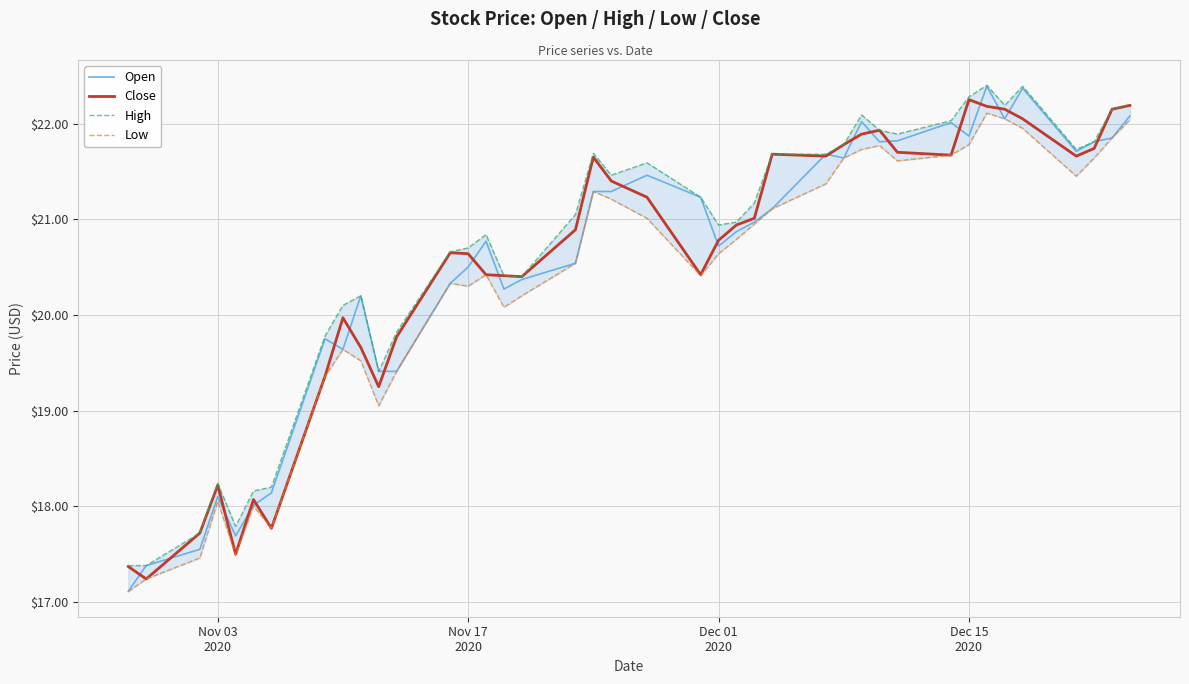

Which series ends up on top after the final intersection of Close and Open?

Close